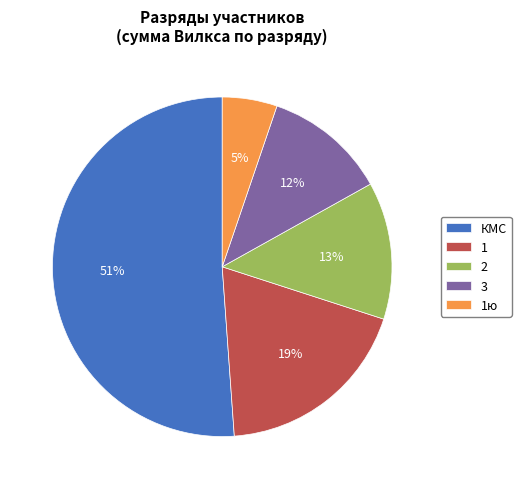

Approximately how many times larger is the value at 2 compared to КМС?

0.3